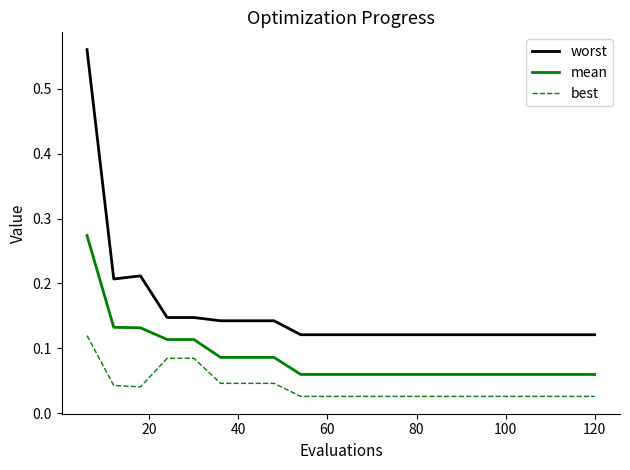

True or false: mean and best cross at least once.

False